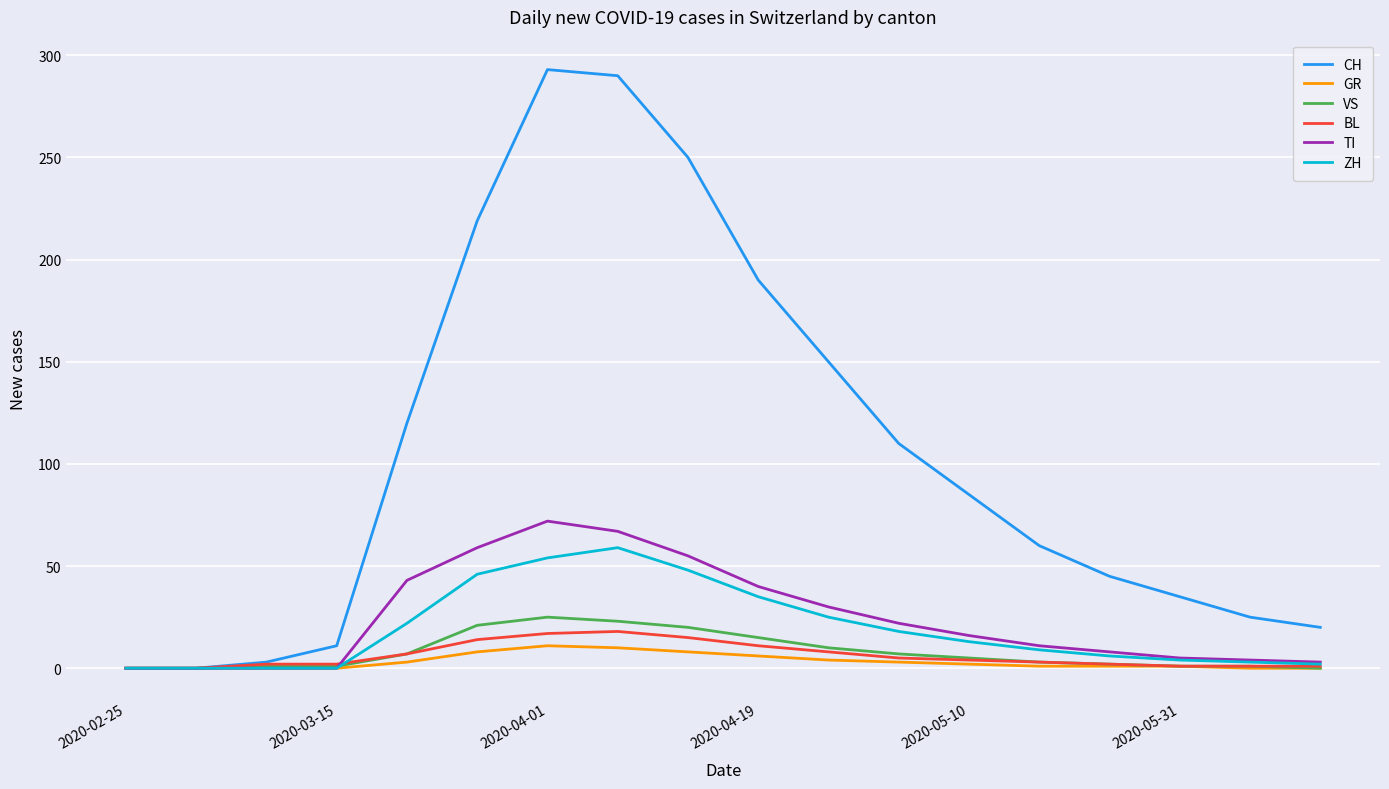

True or false: CH has more than 0 points higher than both neighbors.

True